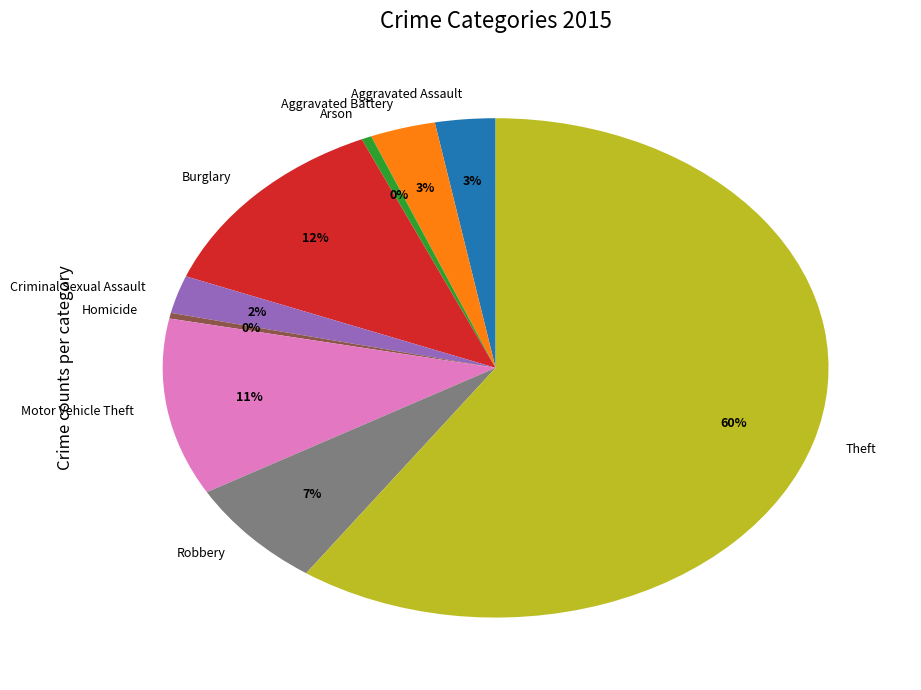

What is the largest slice in the pie chart?

Theft